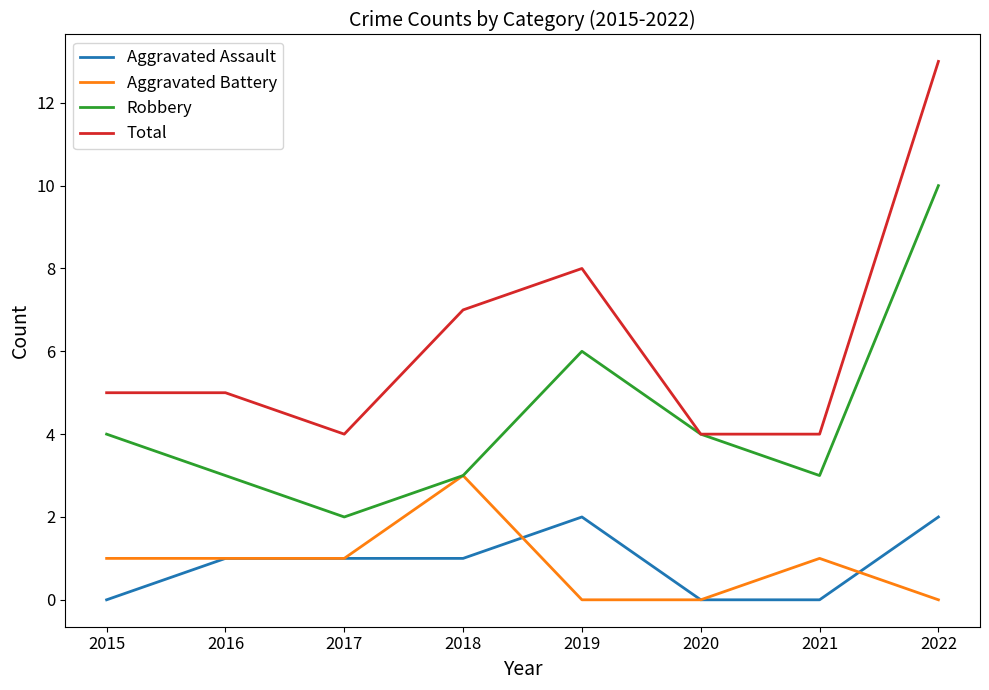

At which category does the chart reach its peak across all series?

2022